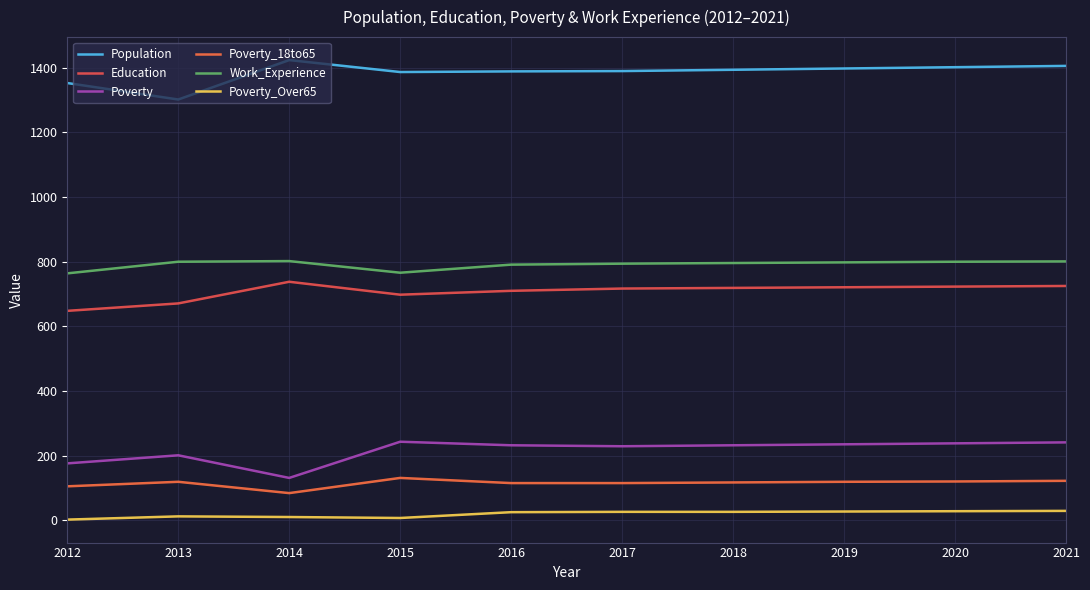

Reading left to right, extract all data points from this chart.

Population: 1353	1302	1424	1387	1389	1390	1394	1398	1402	1406
Education: 648	671	738	698	710	717	719	721	723	725
Poverty: 176	201	131	243	232	229	232	235	238	241
Poverty_18to65: 105	119	84	131	115	115	117	119	120	122
Work_Experience: 764	800	802	766	791	794	796	798	800	801
Poverty_Over65: 2	12	10	7	25	26	26	27	28	29